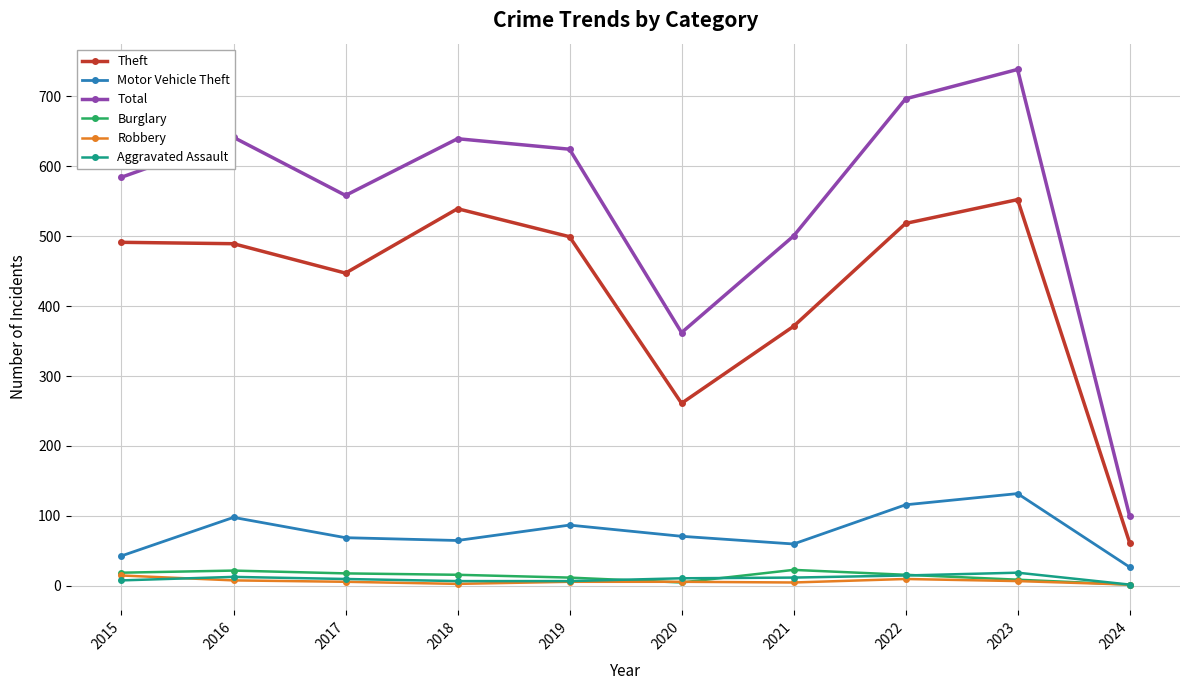

How many categories are shown in the chart?

10